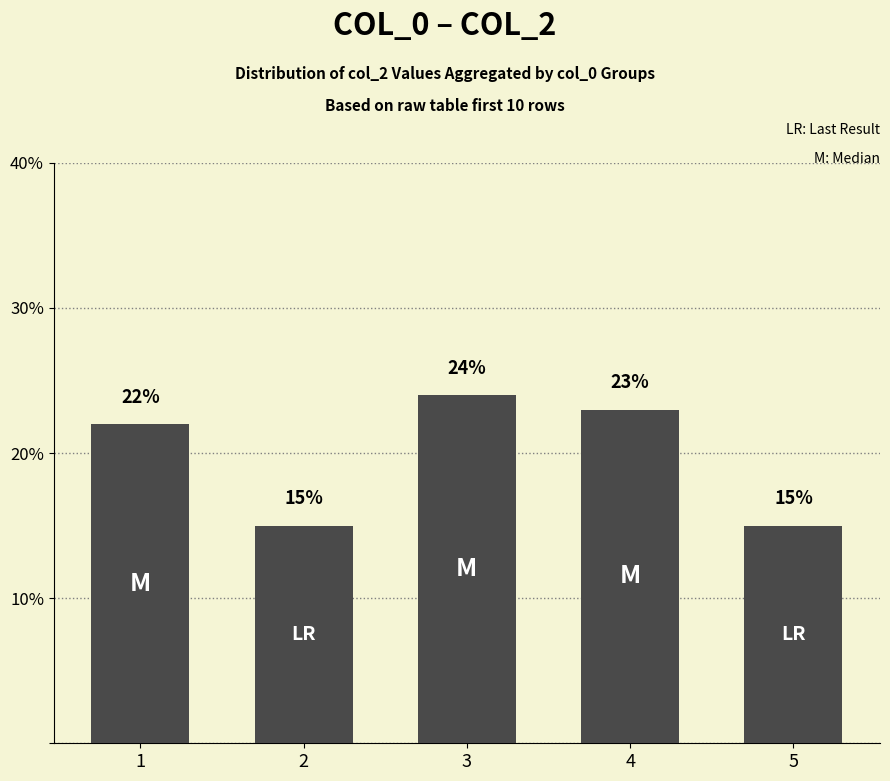

What is the value of the 4th bar from the left?

23